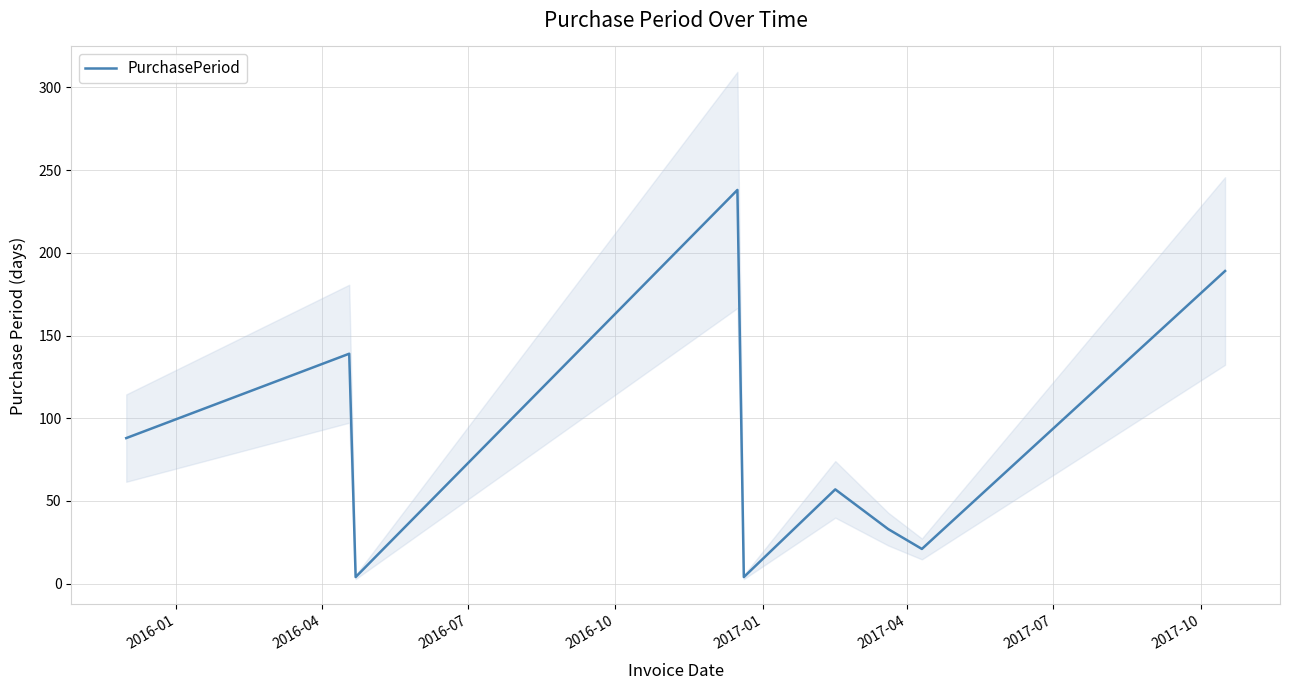

What is the highest value of the PurchasePeriod series?

238